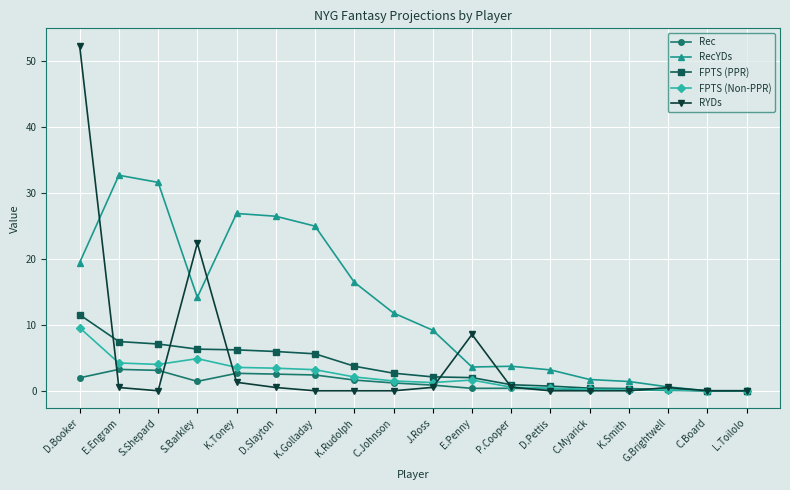

What is the label of the 16th point from the left?

G.Brightwell